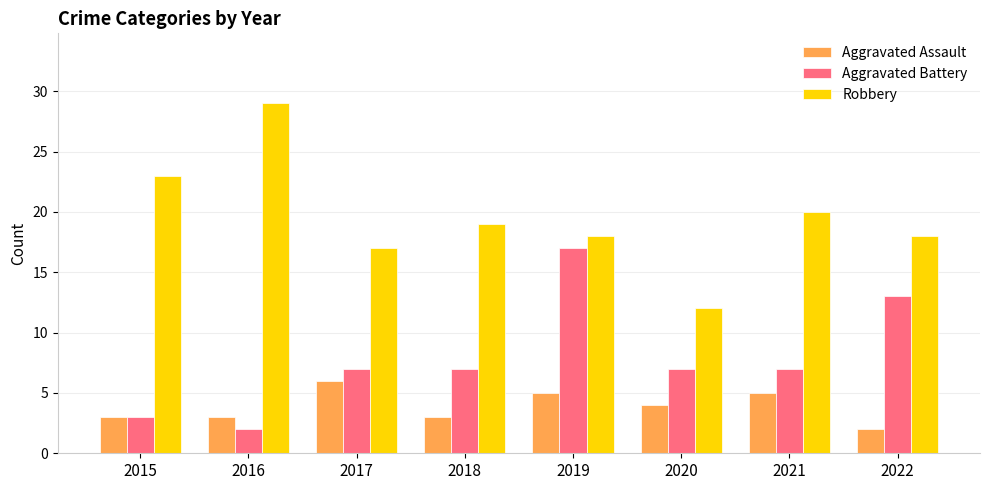

What is the value of the Aggravated Assault bar at the 6th from the left?

4